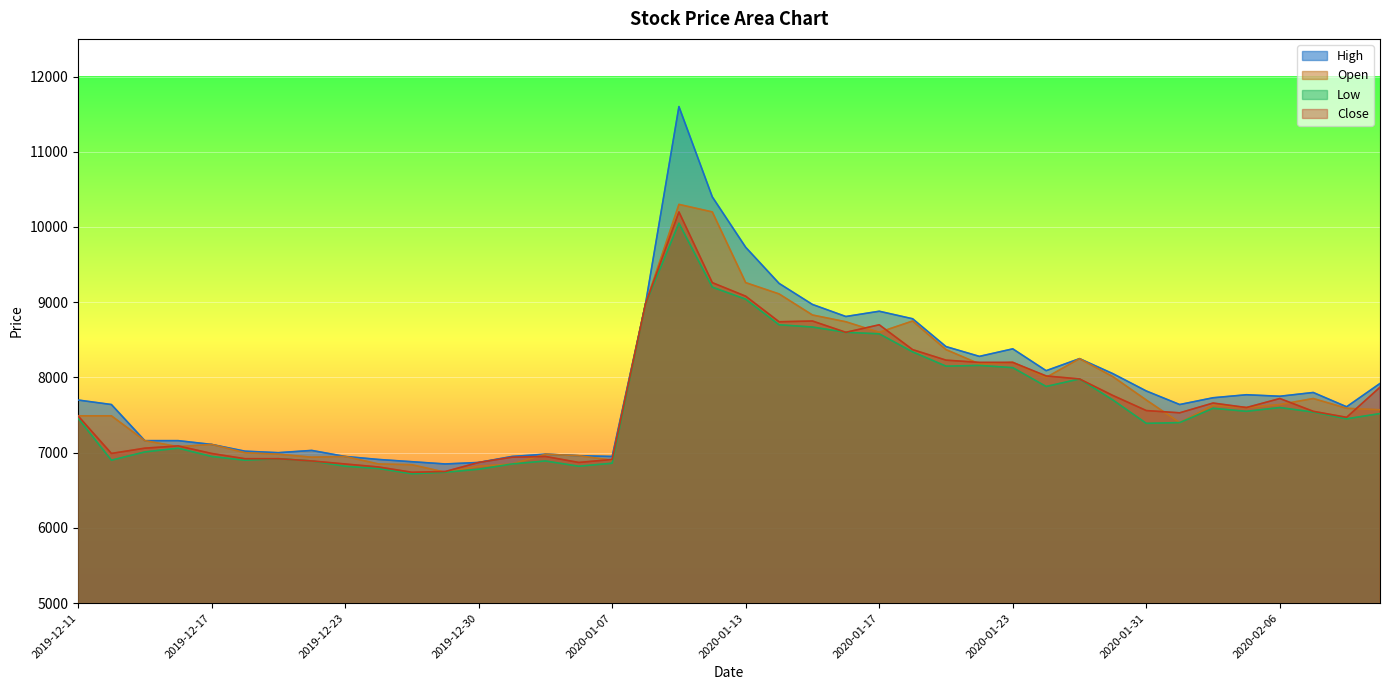

Which has a higher value, 2020-01-14 or 2020-01-17?

2020-01-14